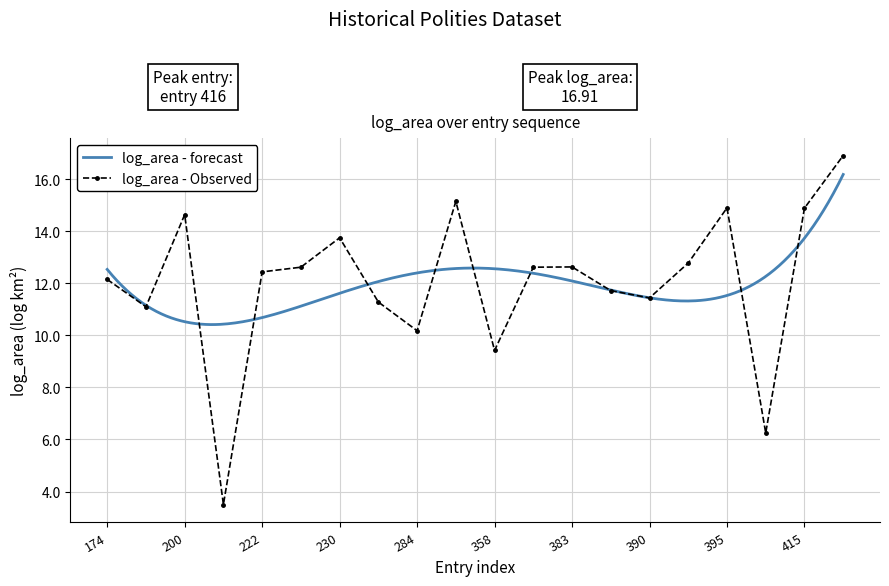

Which series changed the most between 263 and 358?

log_area